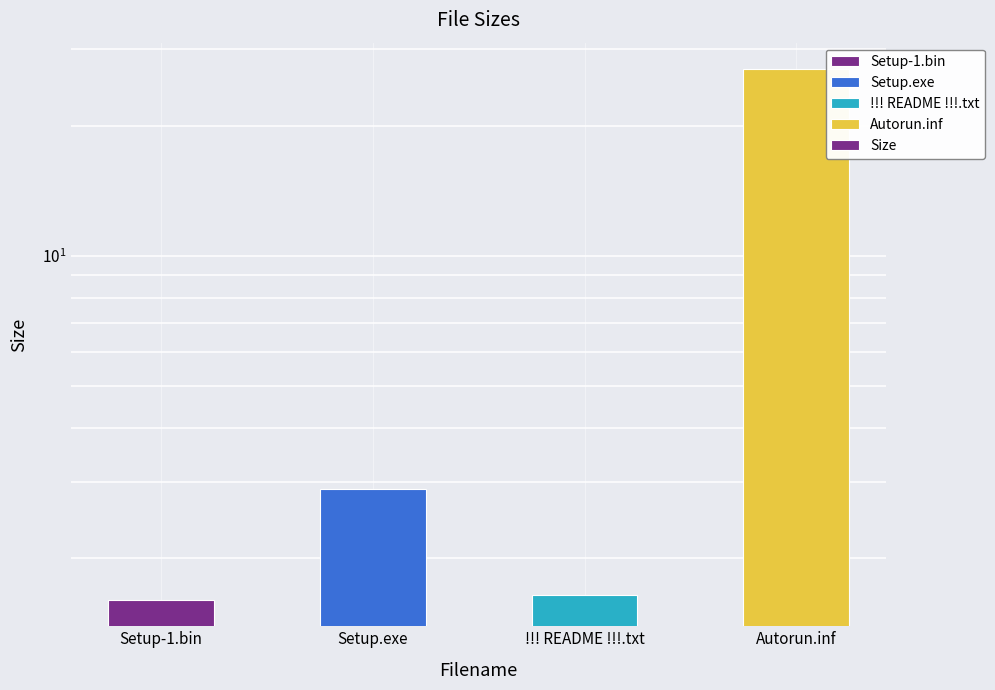

Reading right to left, extract all data points from this chart.

27.0	1.6	2.9	1.6